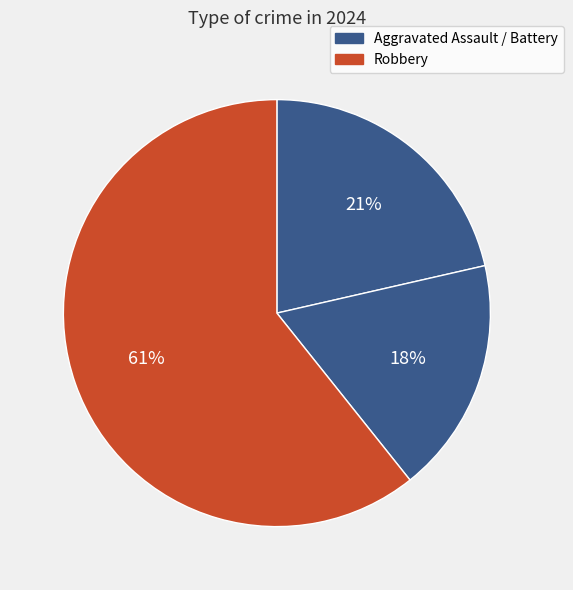

How many slices are in this pie chart?

3